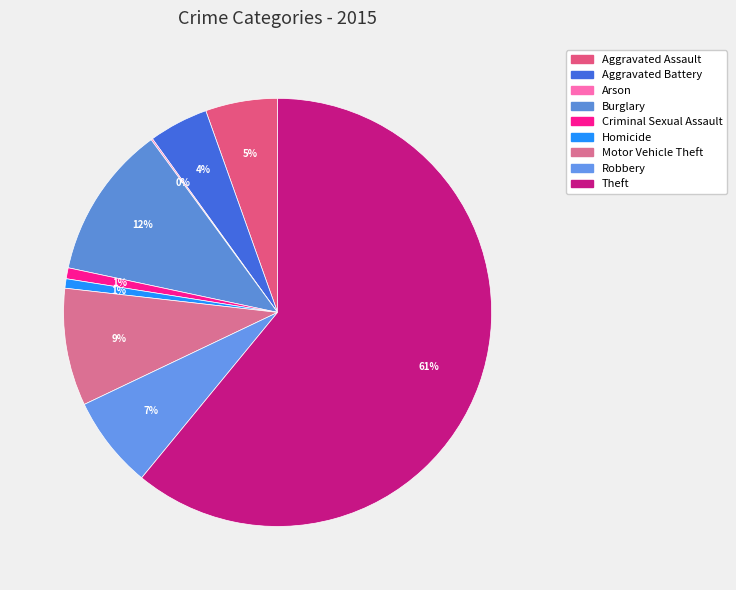

Combined, what portion of the pie is Aggravated Assault and Motor Vehicle Theft?

14.3%